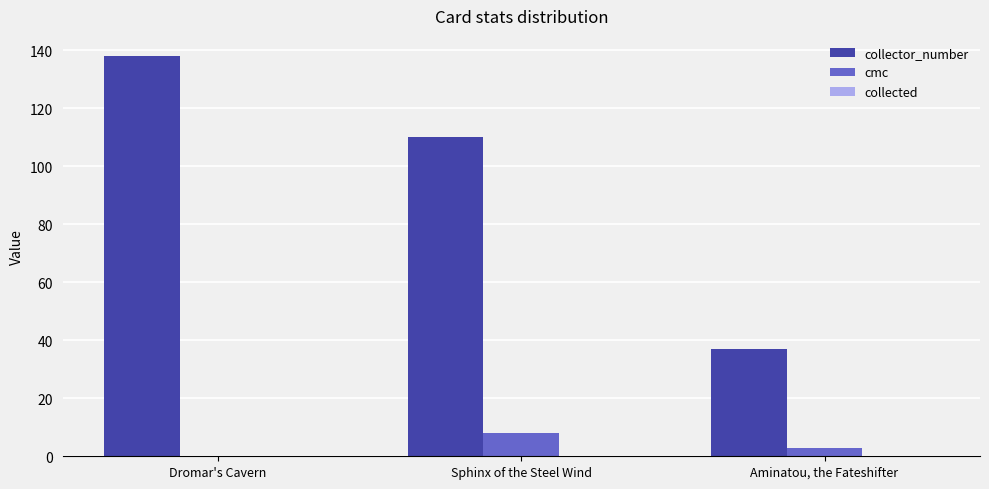

How many data points does each series have?

3